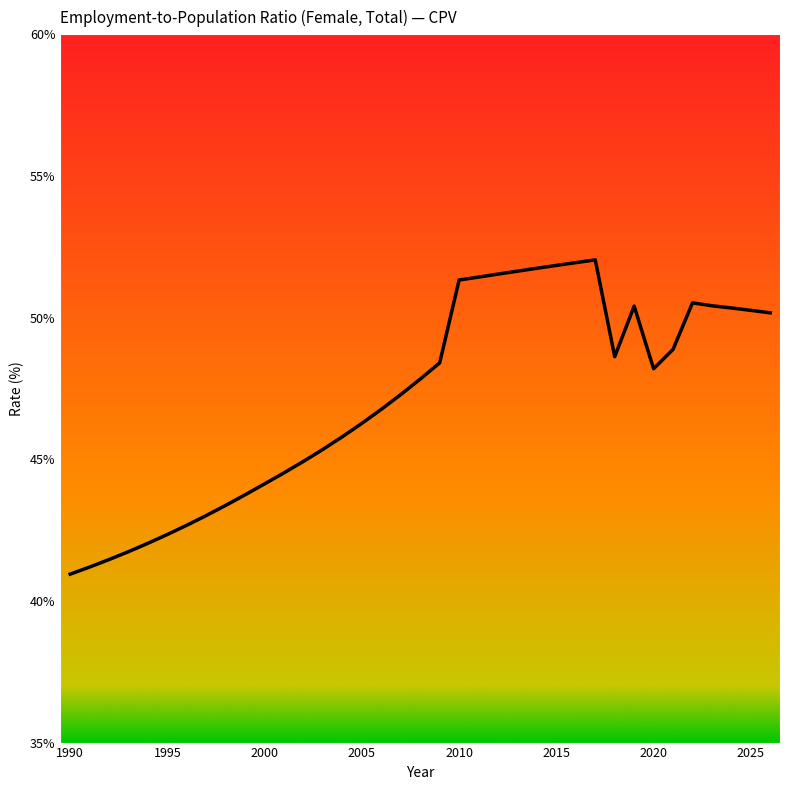

What is the difference between the maximum and minimum values?

11.1